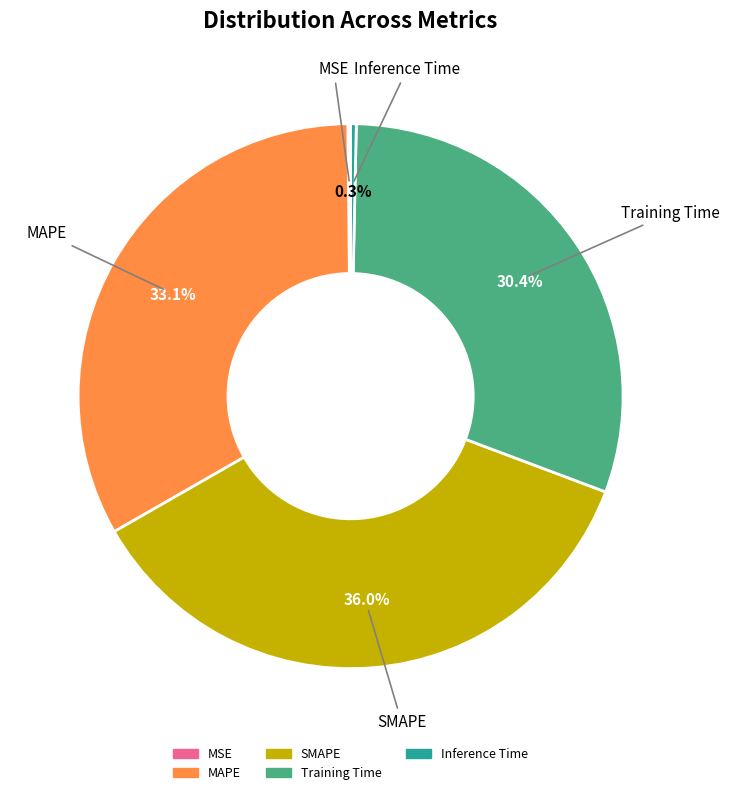

Does any single category account for the majority?

No